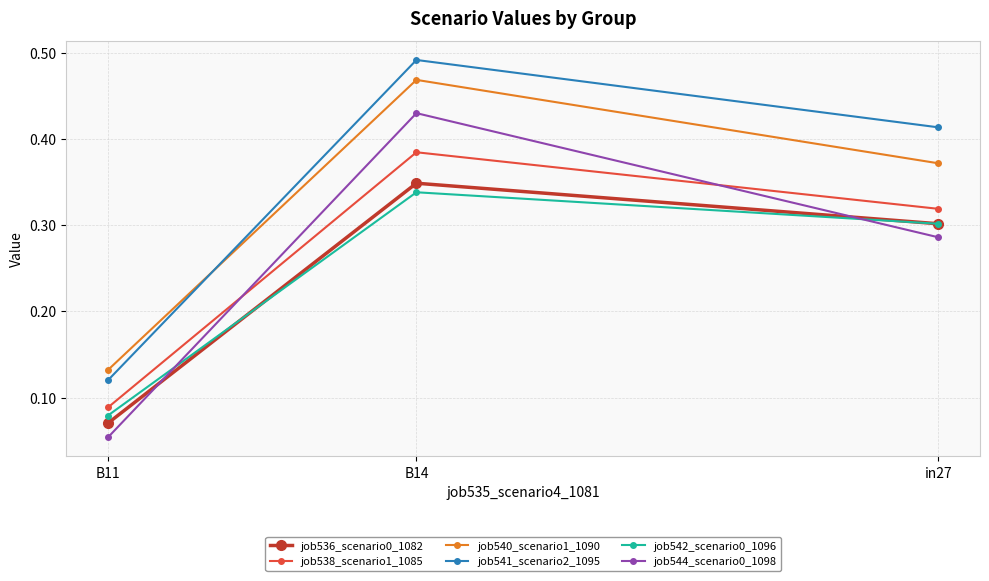

What is the sum of the job544_scenario0_1098 values at B14 and in27?

0.7